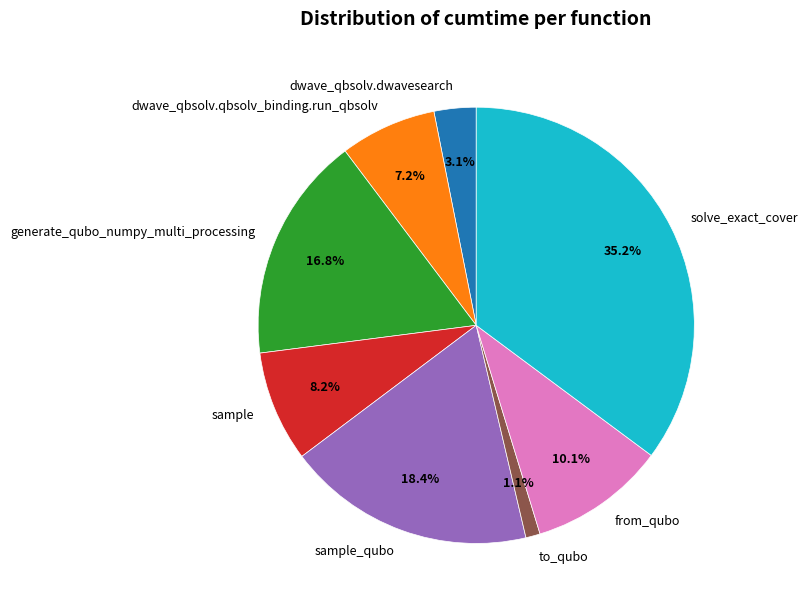

Does to_qubo represent more than half of the total?

No